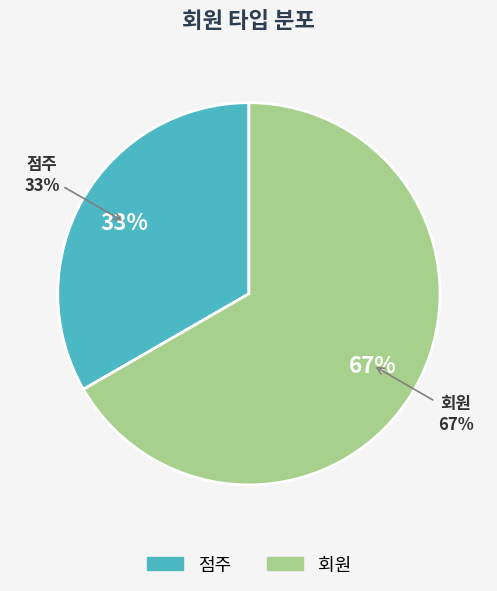

Rank the categories by value from highest to lowest.

회원, 점주